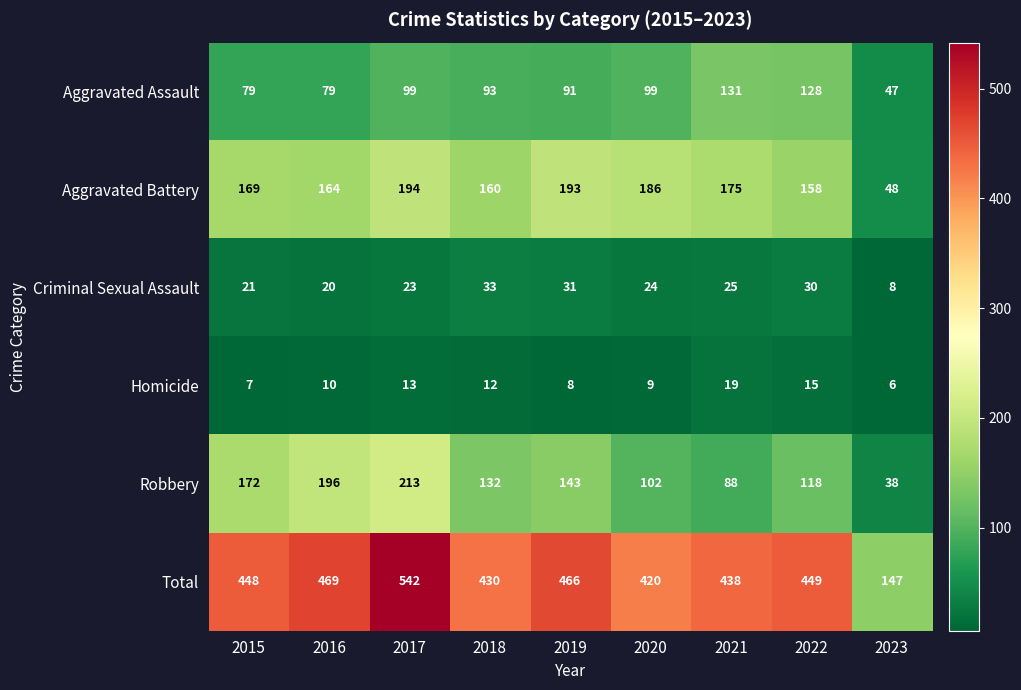

Which series changed the most between 2021 and 2023?

Total